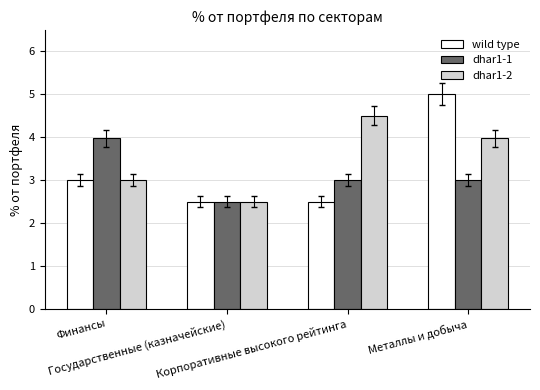

What is the lowest value of the dhar1-1 series?

2.5